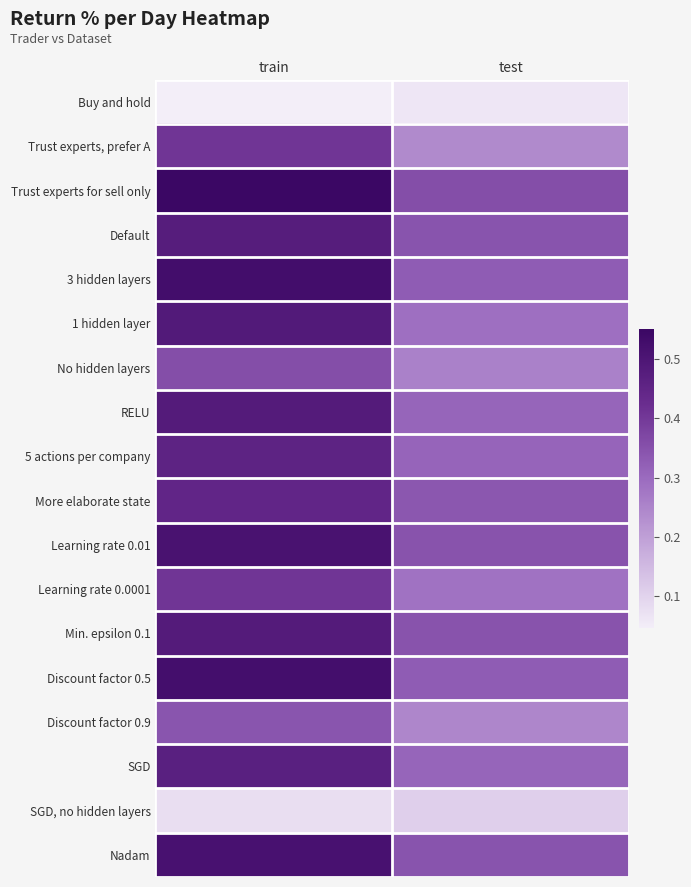

Rank the series by their maximum value, from highest to lowest.

Trust experts for sell only, 3 hidden layers, Discount factor 0.5, Nadam, Learning rate 0.01, 1 hidden layer, Min. epsilon 0.1, RELU, Default, SGD, 5 actions per company, More elaborate state, Learning rate 0.0001, Trust experts, prefer A, No hidden layers, Discount factor 0.9, SGD, no hidden layers, Buy and hold